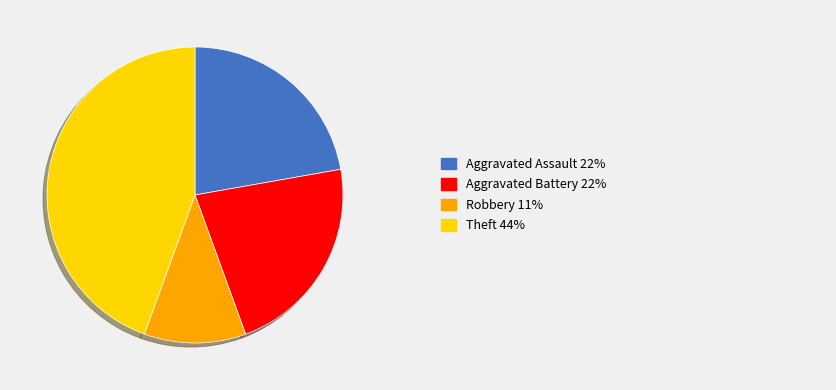

Does any single category account for the majority?

No